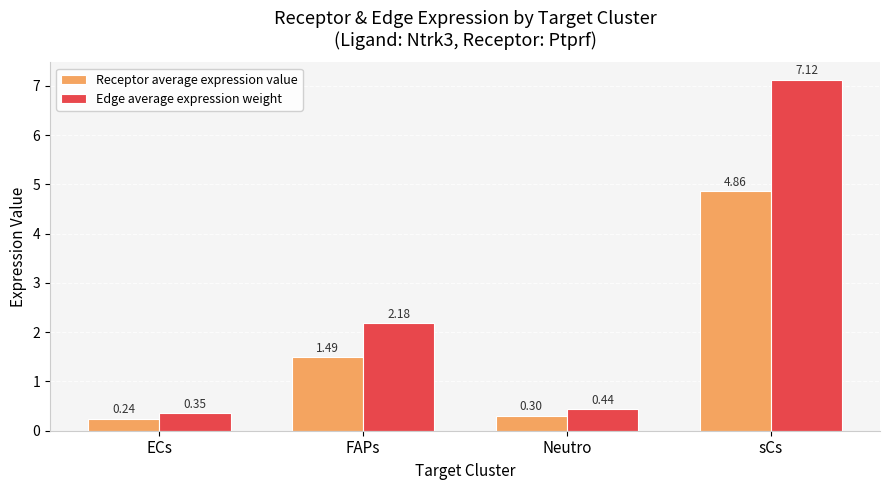

What is the average value of the Edge average expression weight series?

2.5